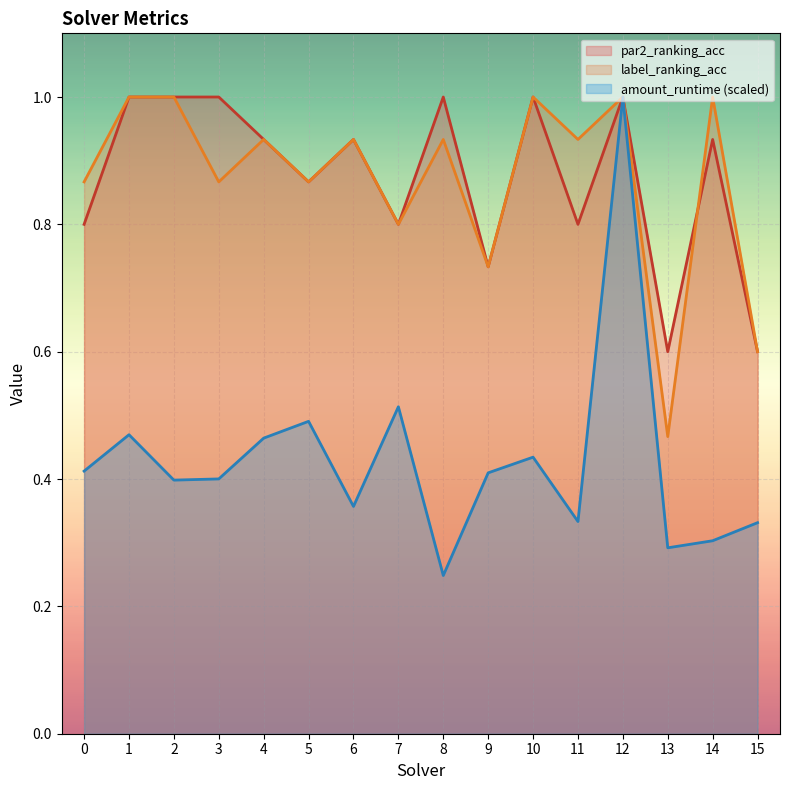

What is the difference between the highest and lowest values at 14?

0.7